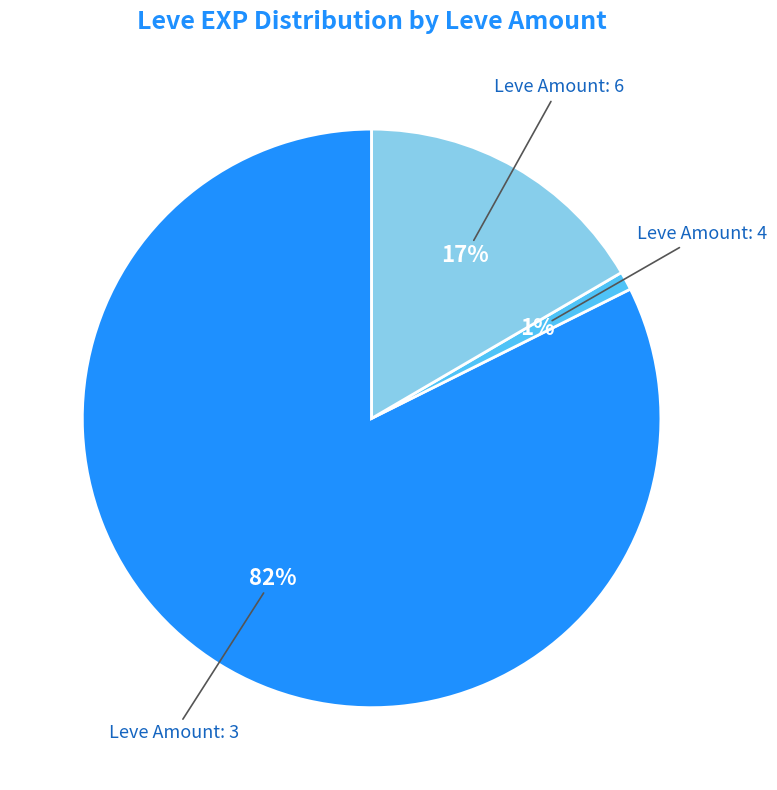

Does any single category account for the majority?

Yes